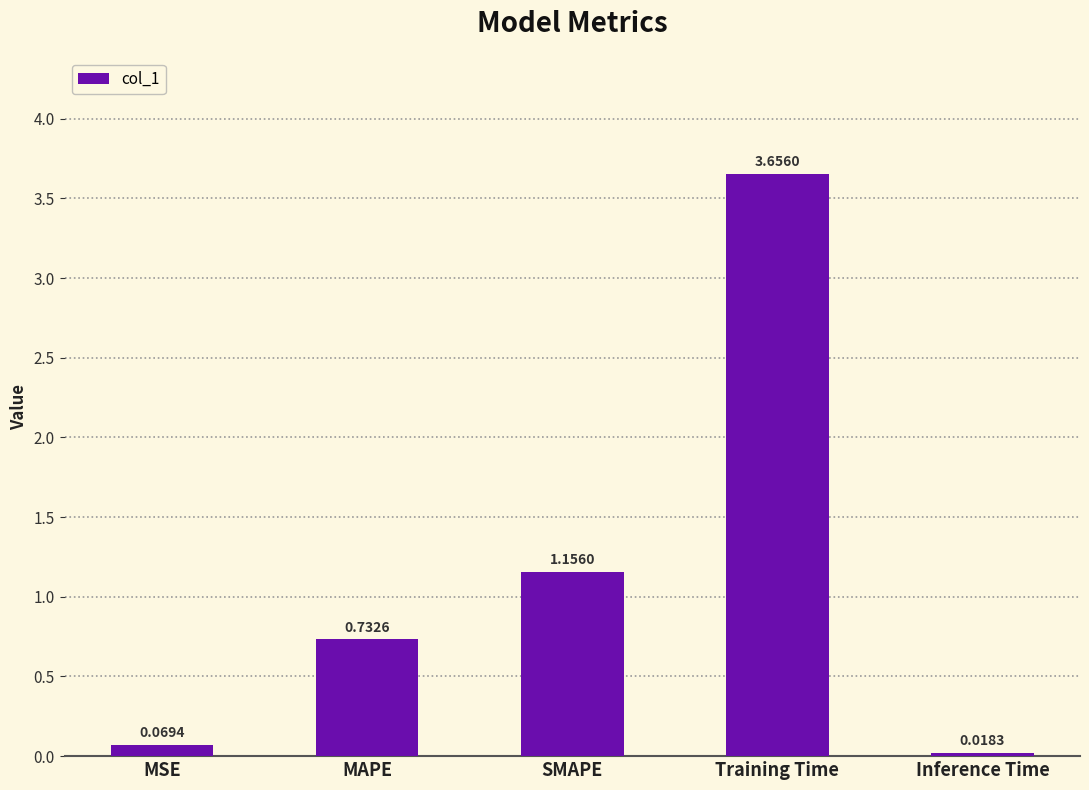

What is the label of the 1st bar from the left?

MSE